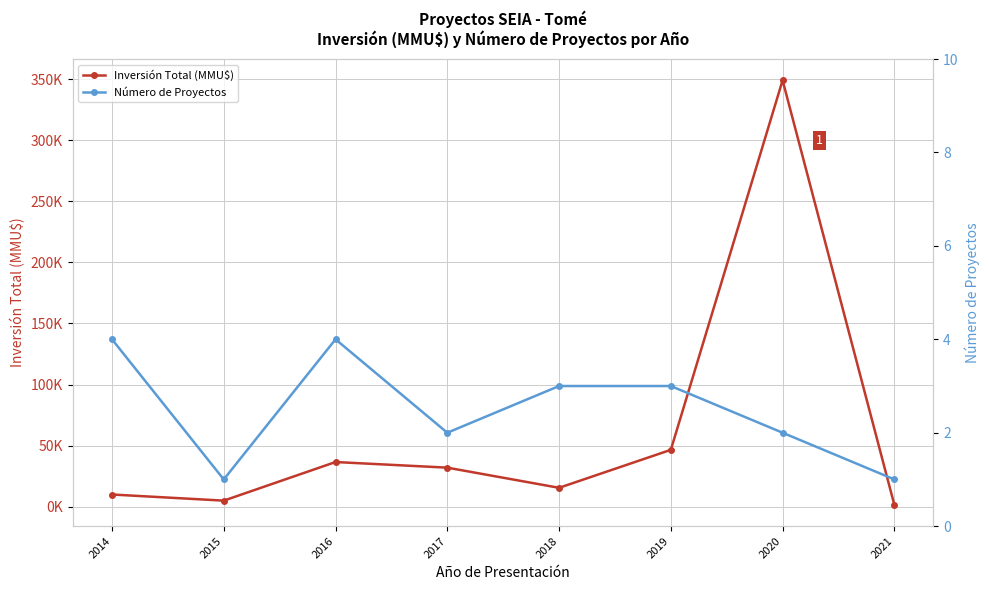

True or false: Número de Proyectos and Inversión Total (MMU$) cross at least once.

False